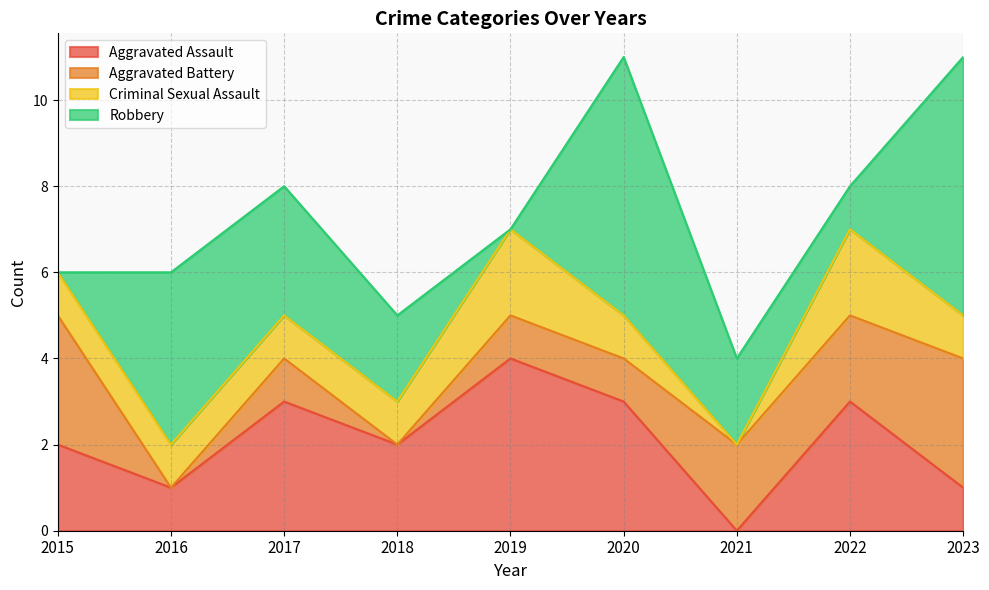

Reading left to right, transcribe all the data shown in this chart.

Aggravated Assault: 2	1	3	2	4	3	0	3	1
Aggravated Battery: 3	0	1	0	1	1	2	2	3
Criminal Sexual Assault: 1	1	1	1	2	1	0	2	1
Robbery: 0	4	3	2	0	6	2	1	6